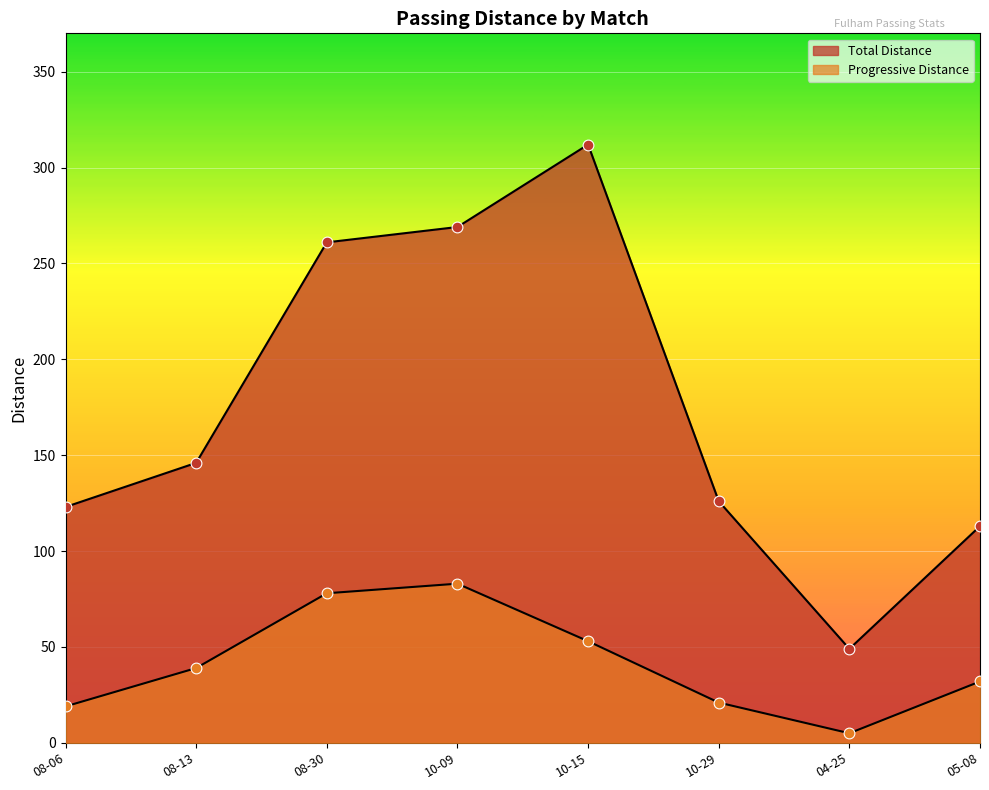

Which series has the largest total across all categories?

Total Distance